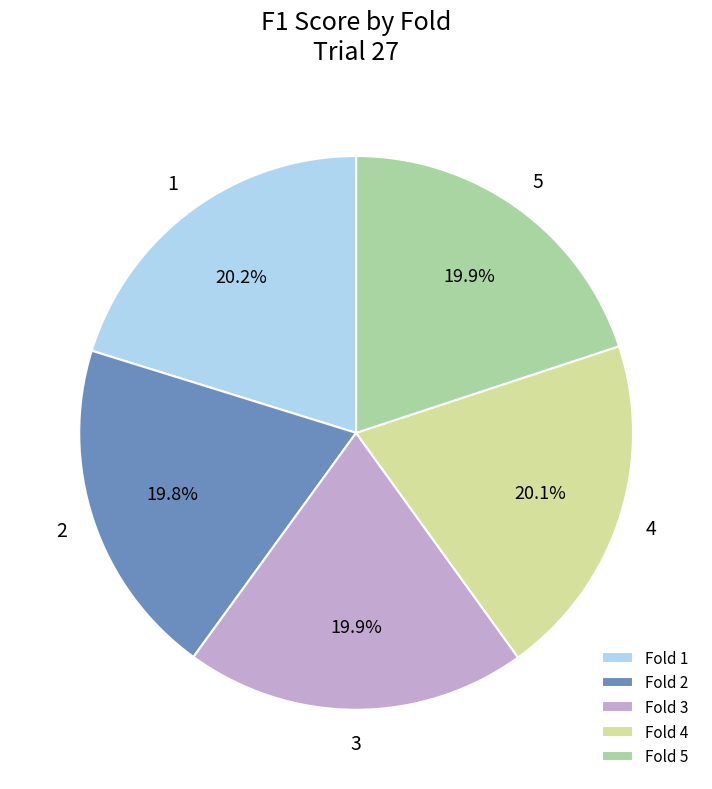

What is the total percentage of Fold 5 and Fold 1?

40.1%